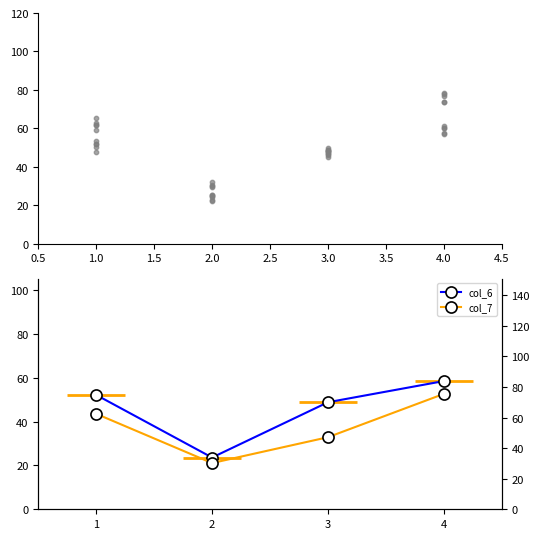

Which series has the largest total across all categories?

col_7